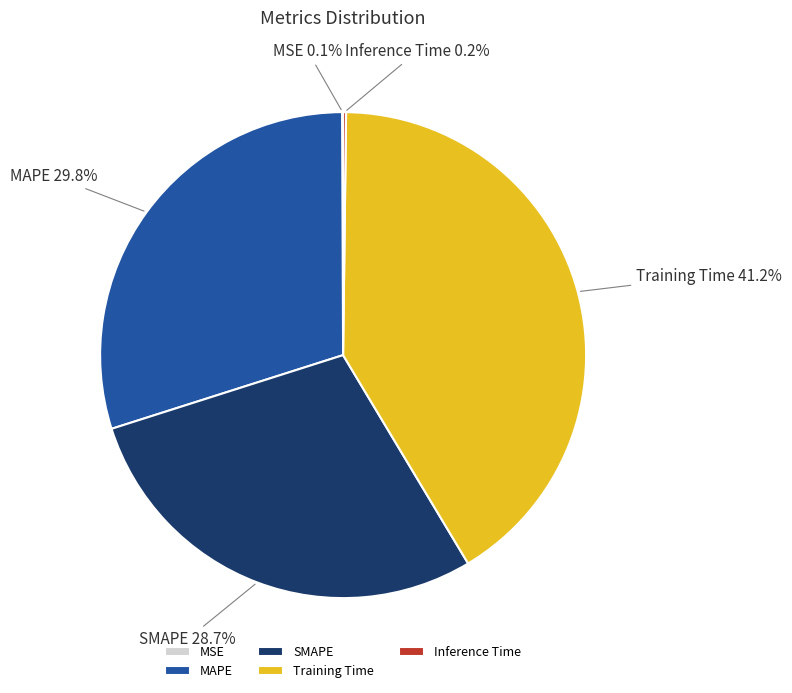

What portion of the pie excludes MAPE?

70.2%